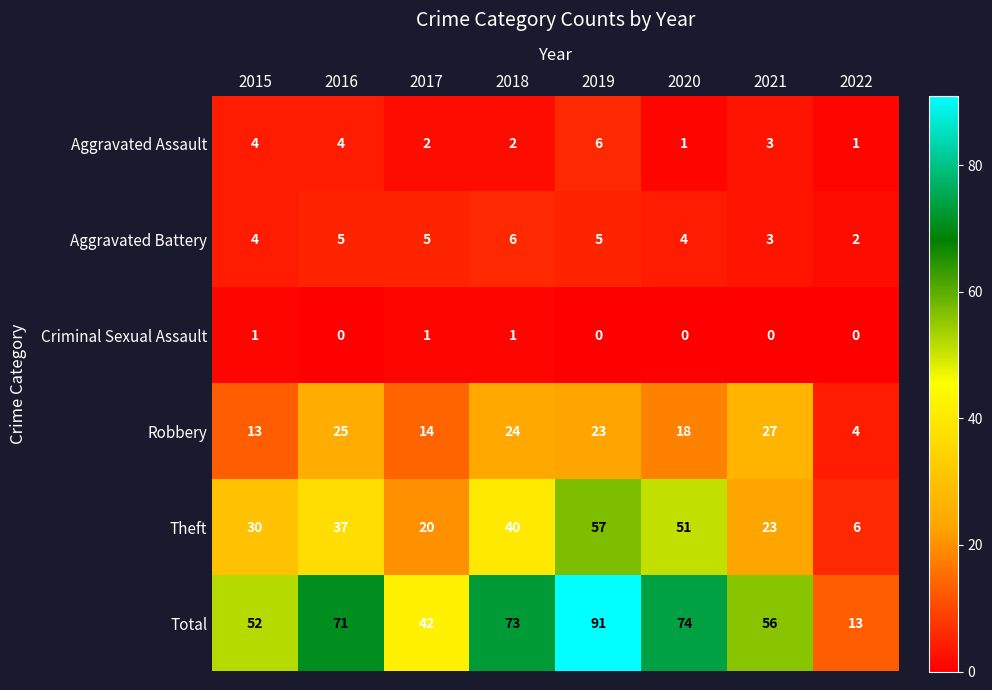

Which series has the largest total across all categories?

Total